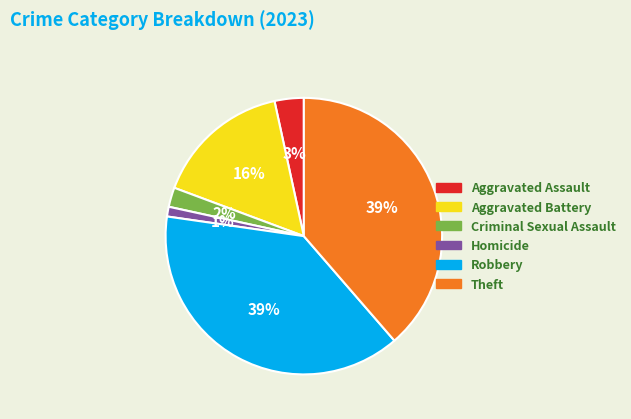

True or false: Aggravated Battery accounts for 7% of the total.

False